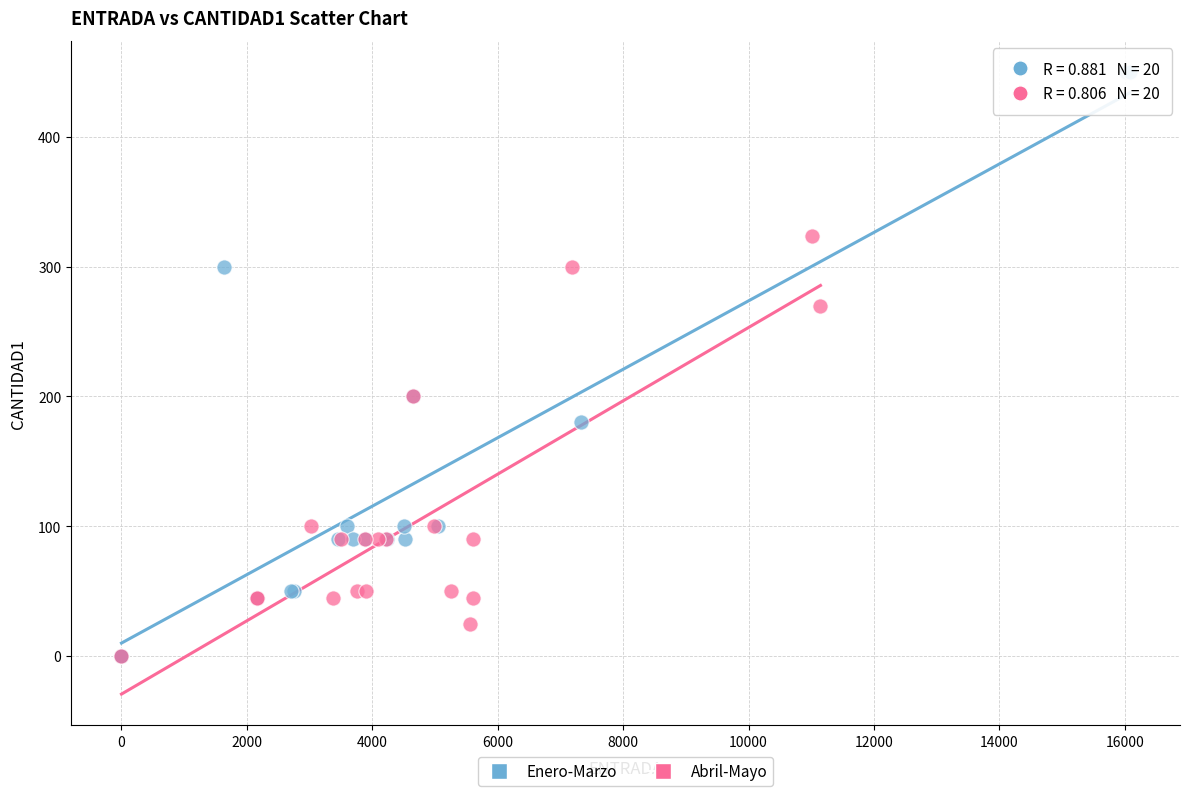

What are all the series names shown in the legend?

Enero-Marzo, Abril-Mayo